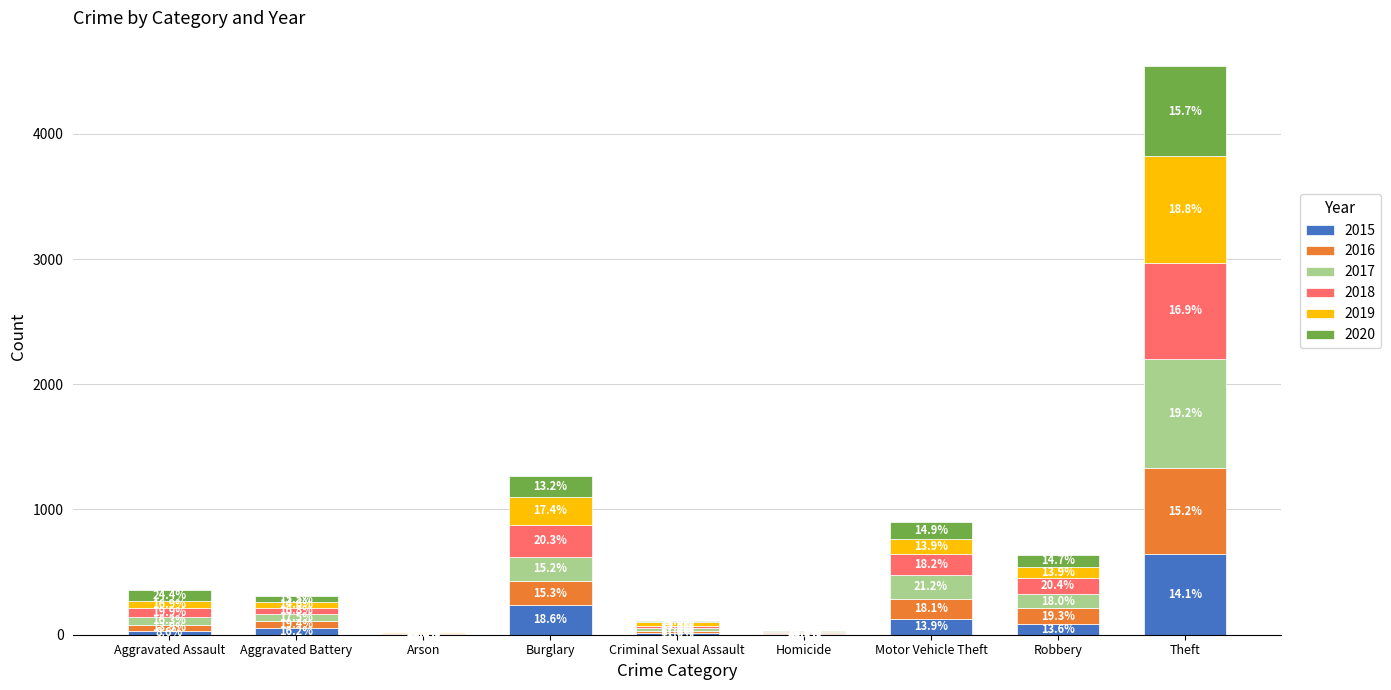

At which label is 2020 closest to 359?

Burglary